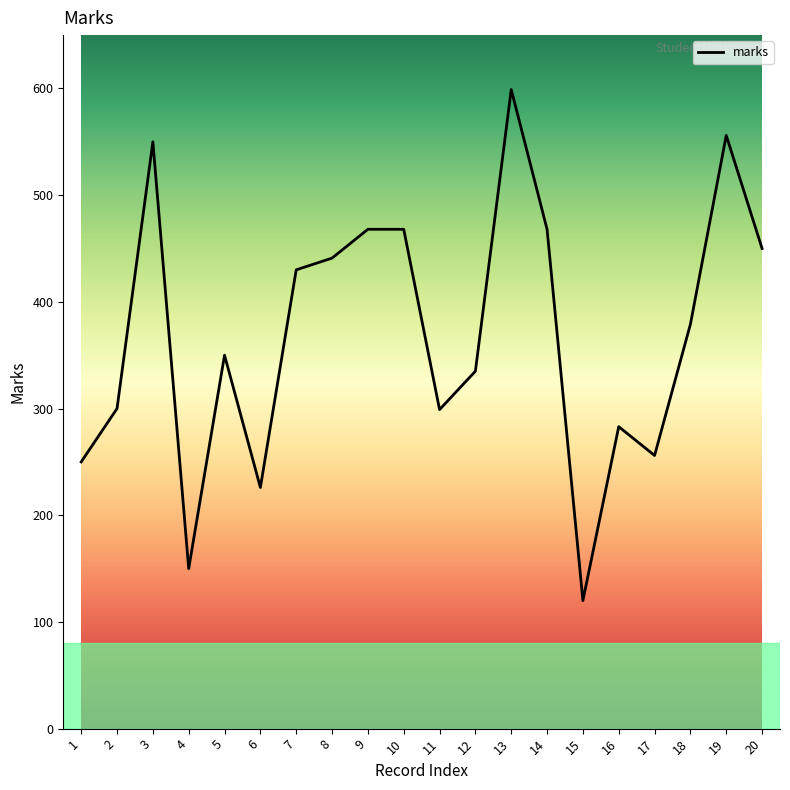

At which category does the chart reach its peak across all series?

13